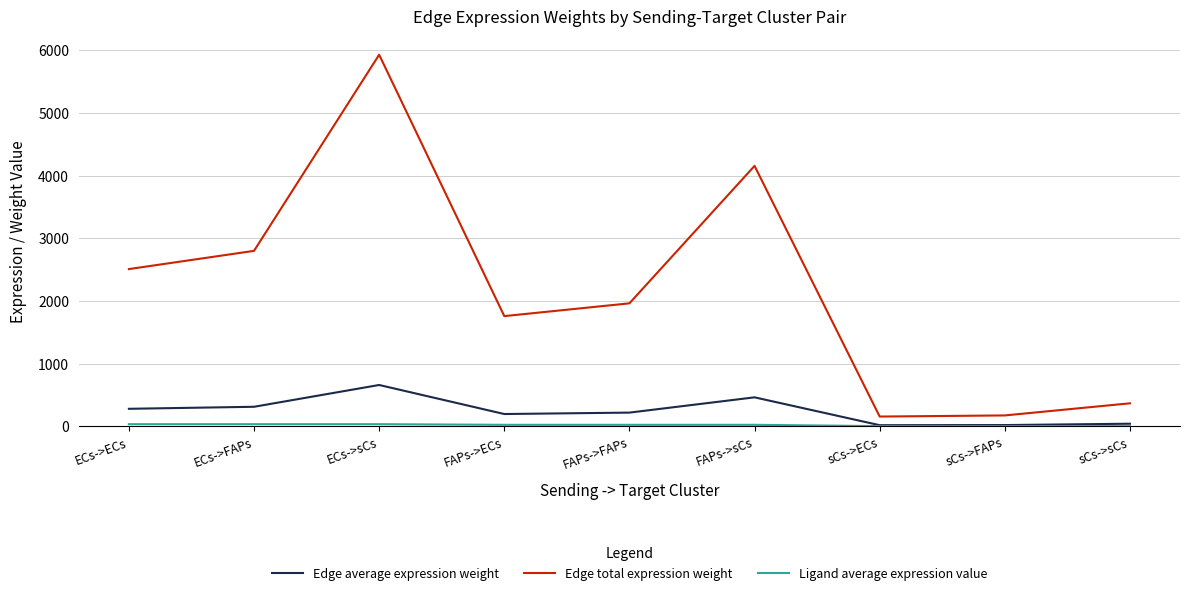

Which series has the widest spread of values?

Edge total expression weight